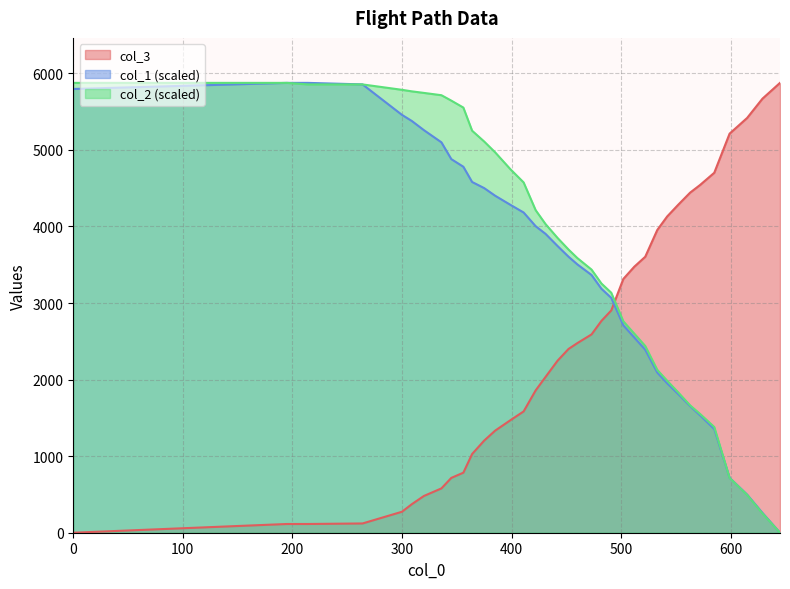

True or false: col_2 has more than 1 points higher than both neighbors.

False